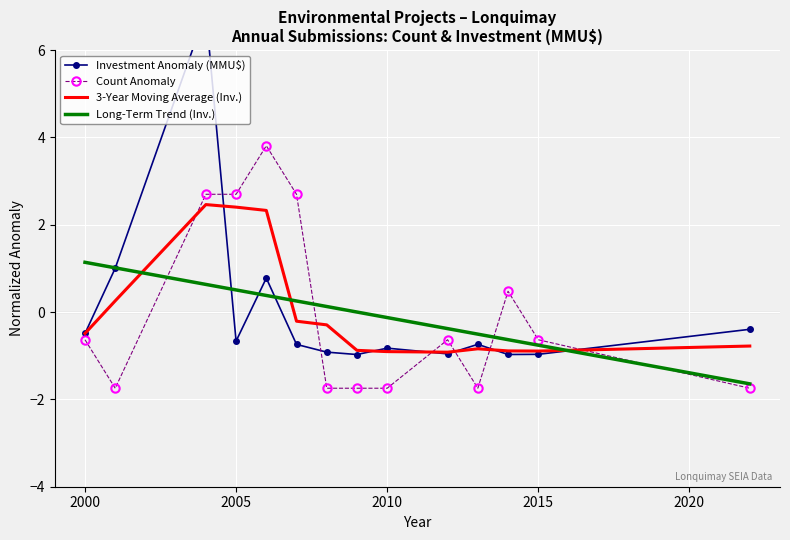

True or false: Count Anomaly and 3-Year Moving Average (Inv.) intersect in this chart.

True